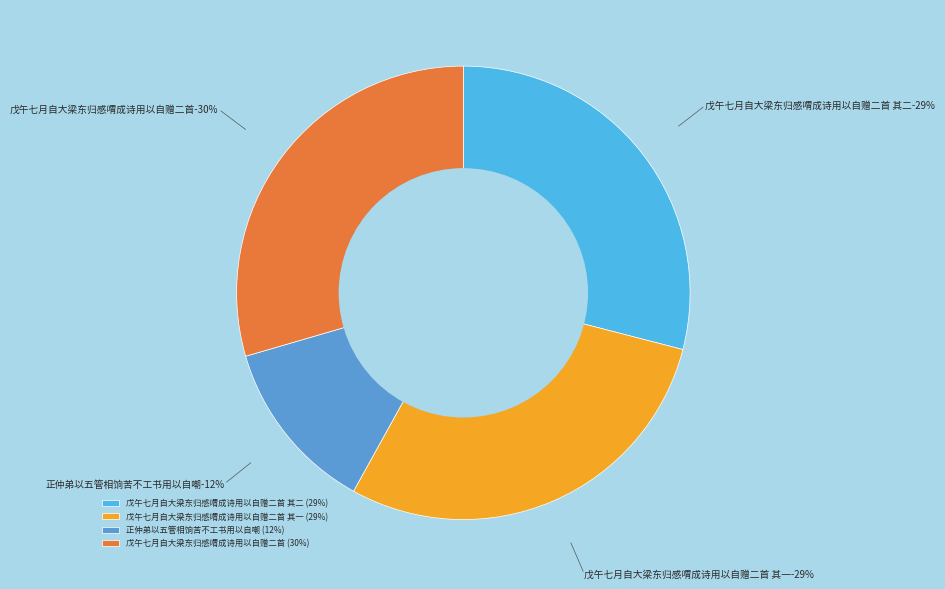

What percentage do 戊午七月自大梁东归感喟成诗用以自赠二首 其一 and 戊午七月自大梁东归感喟成诗用以自赠二首 together represent?

58.5%